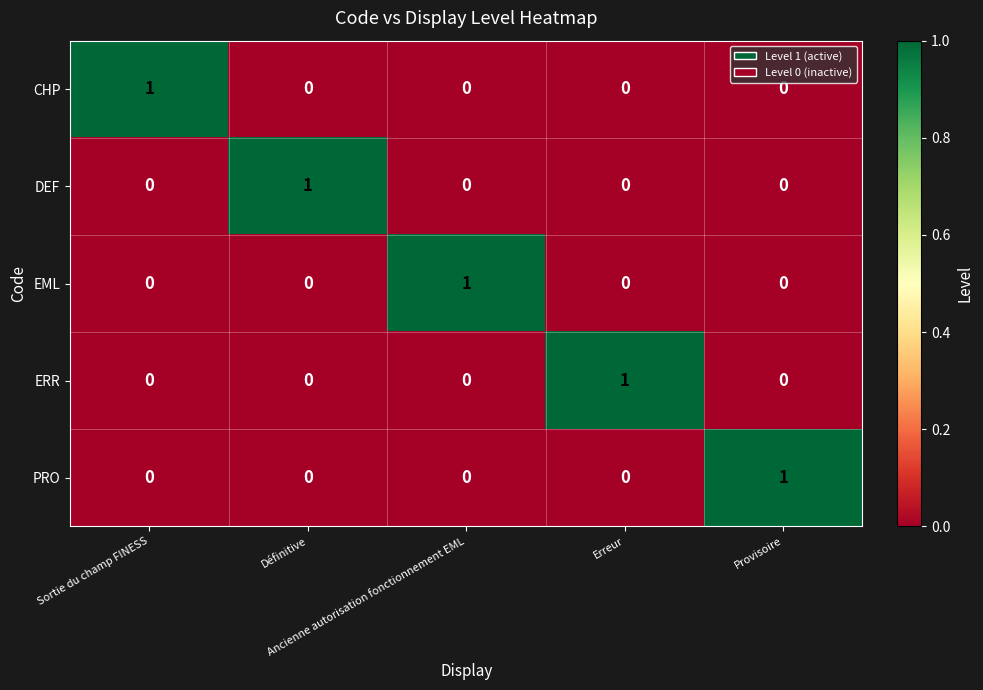

True or false: PRO has a value of 1 at Erreur.

False